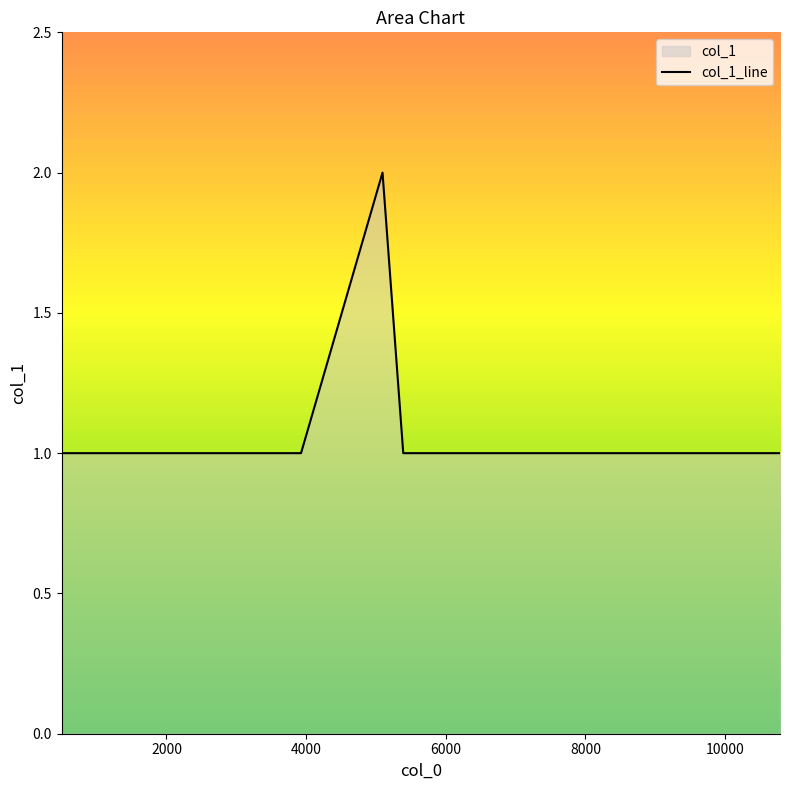

How many values are between 1 and 2?

11